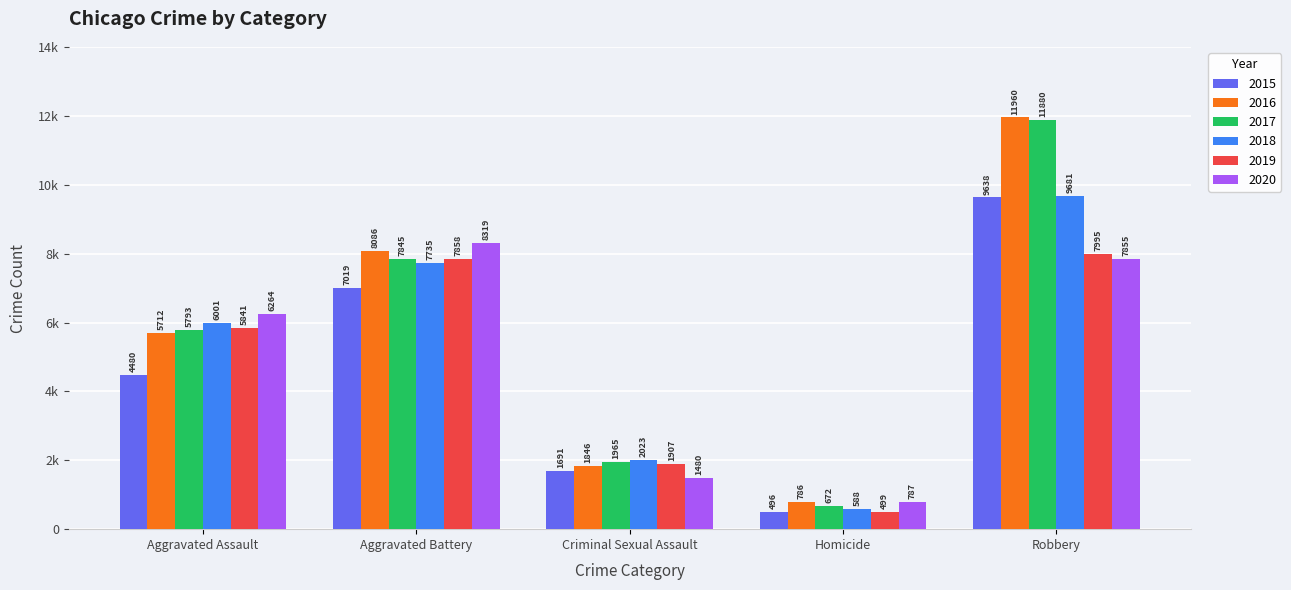

What are all the series names shown in the legend?

2015, 2016, 2017, 2018, 2019, 2020